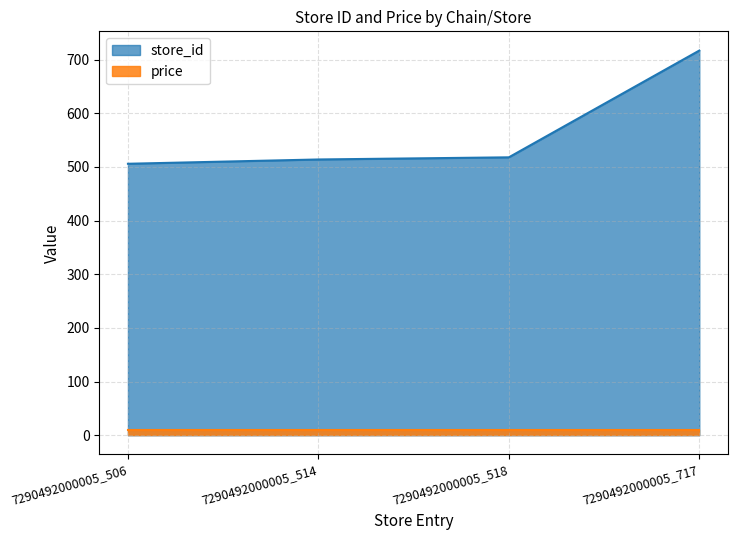

What is the sum of all values?

2255